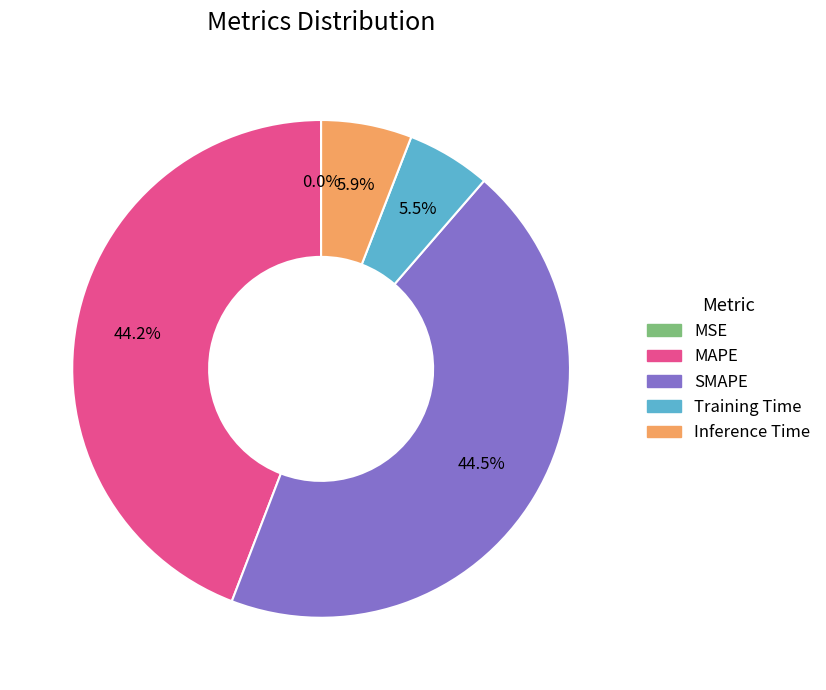

What portion of the pie excludes MAPE?

55.8%